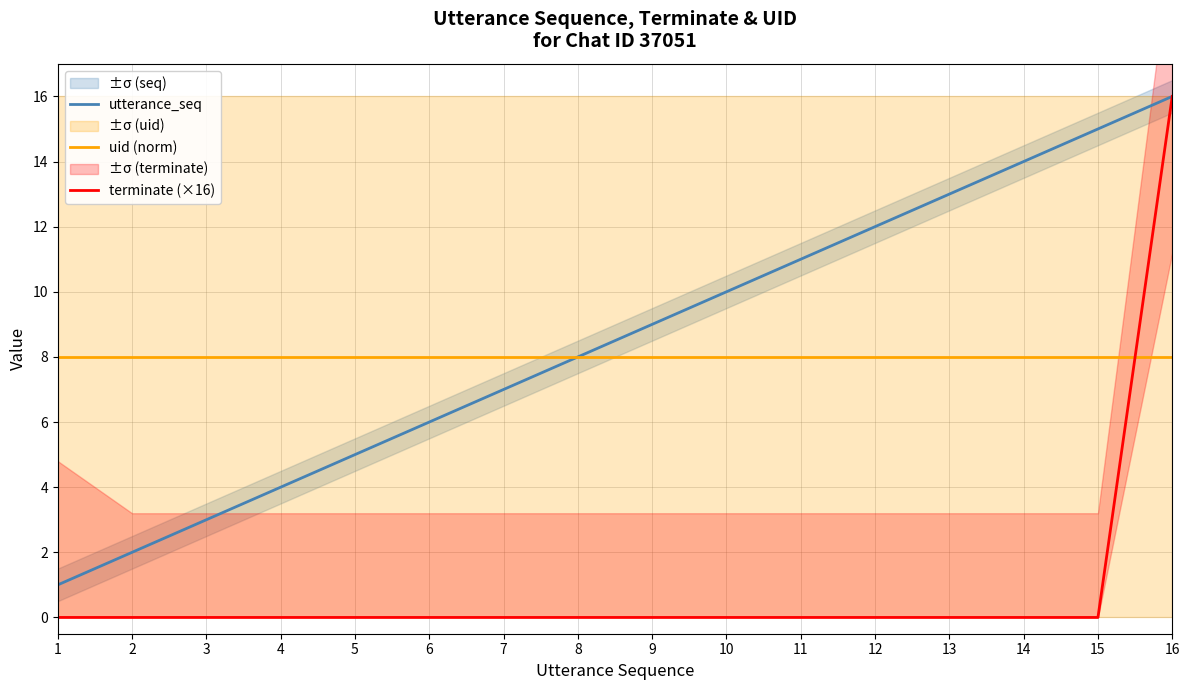

How many distinct data groups are displayed?

3